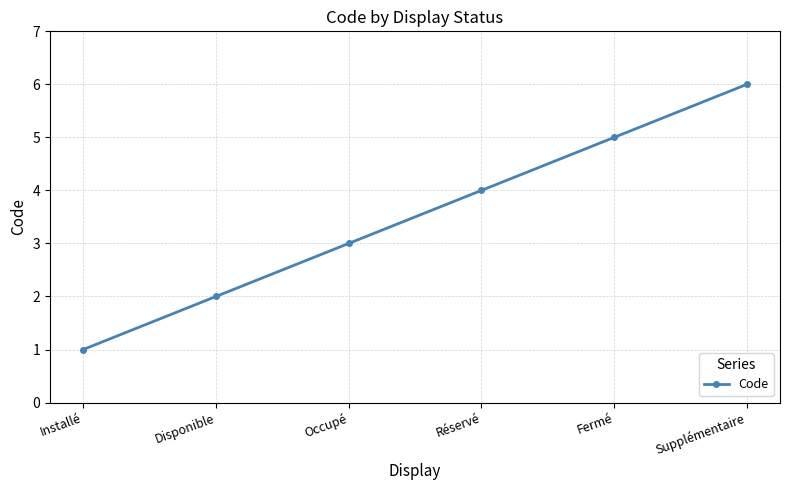

What position from the left is Disponible?

2